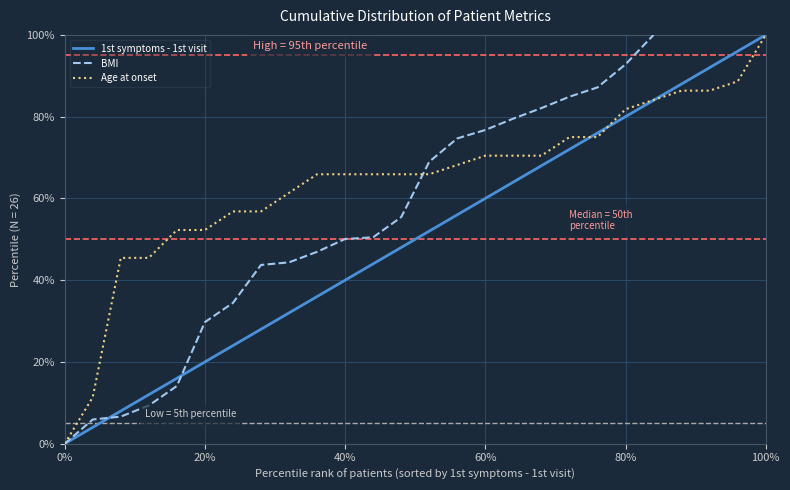

What position from the left is 20%?

6